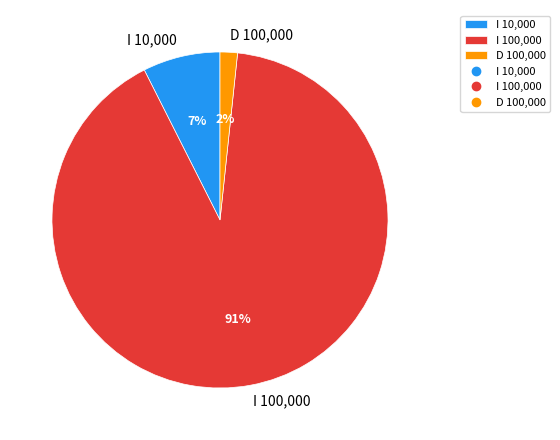

Between D 100,000 and I 100,000, which is larger?

I 100,000